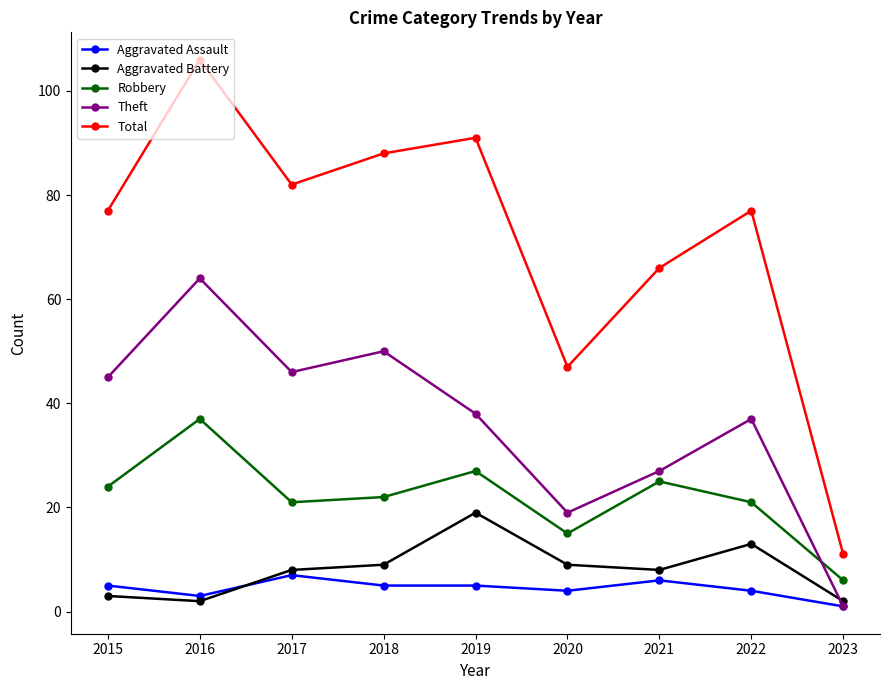

Which category has the lowest value in the Total series?

2023